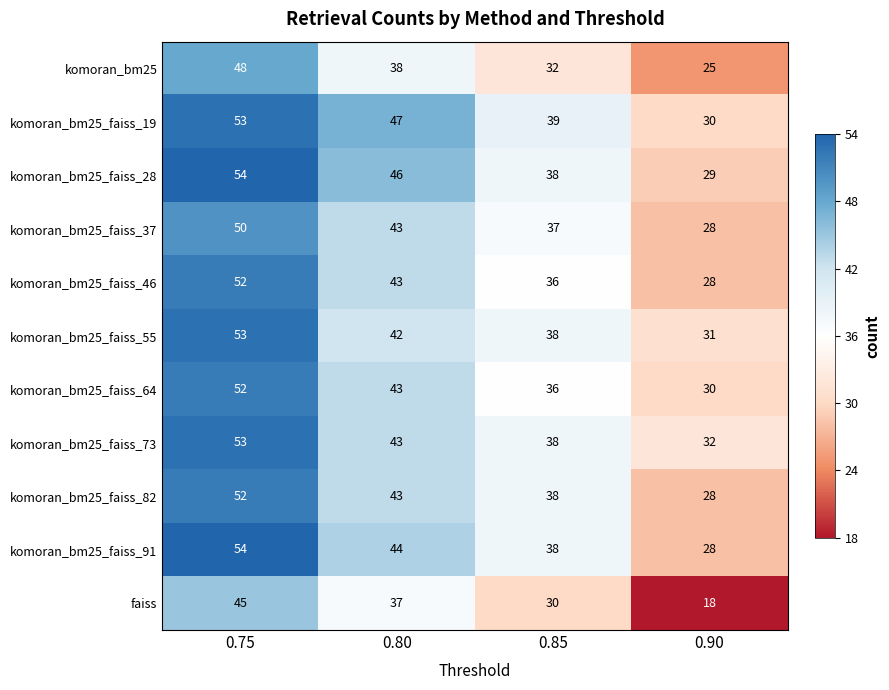

What is the minimum value shown in the chart?

18